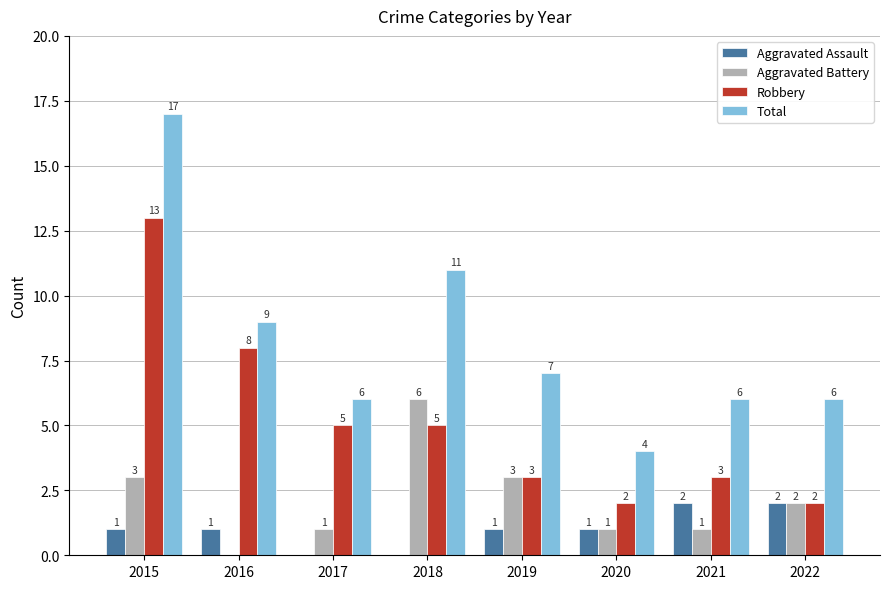

What is the greatest value displayed?

17